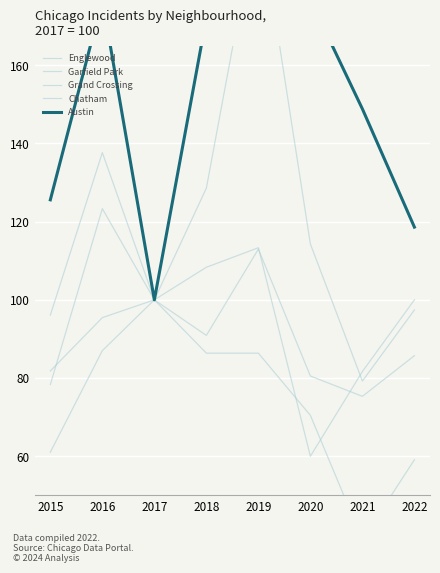

How many values in the Englewood series exceed 96?

4